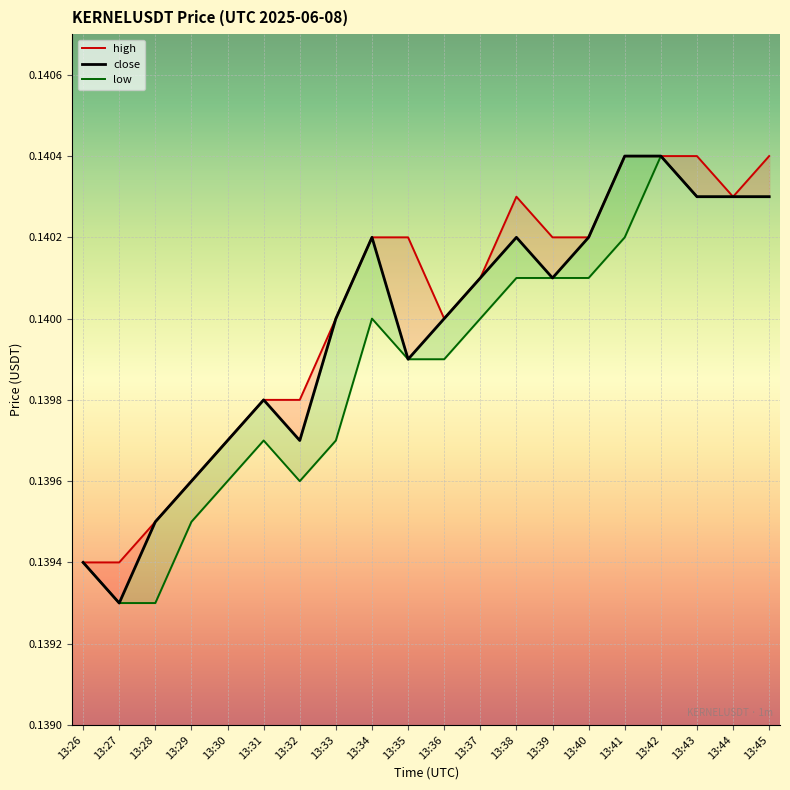

Count the high values in the range 0 to 1.

20